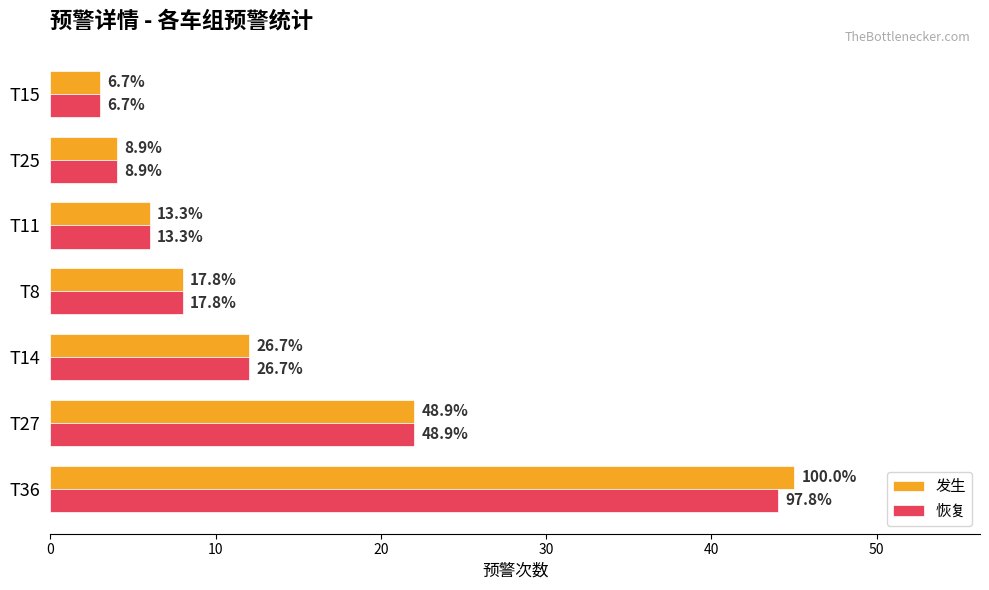

What are all the series names shown in the legend?

发生, 恢复